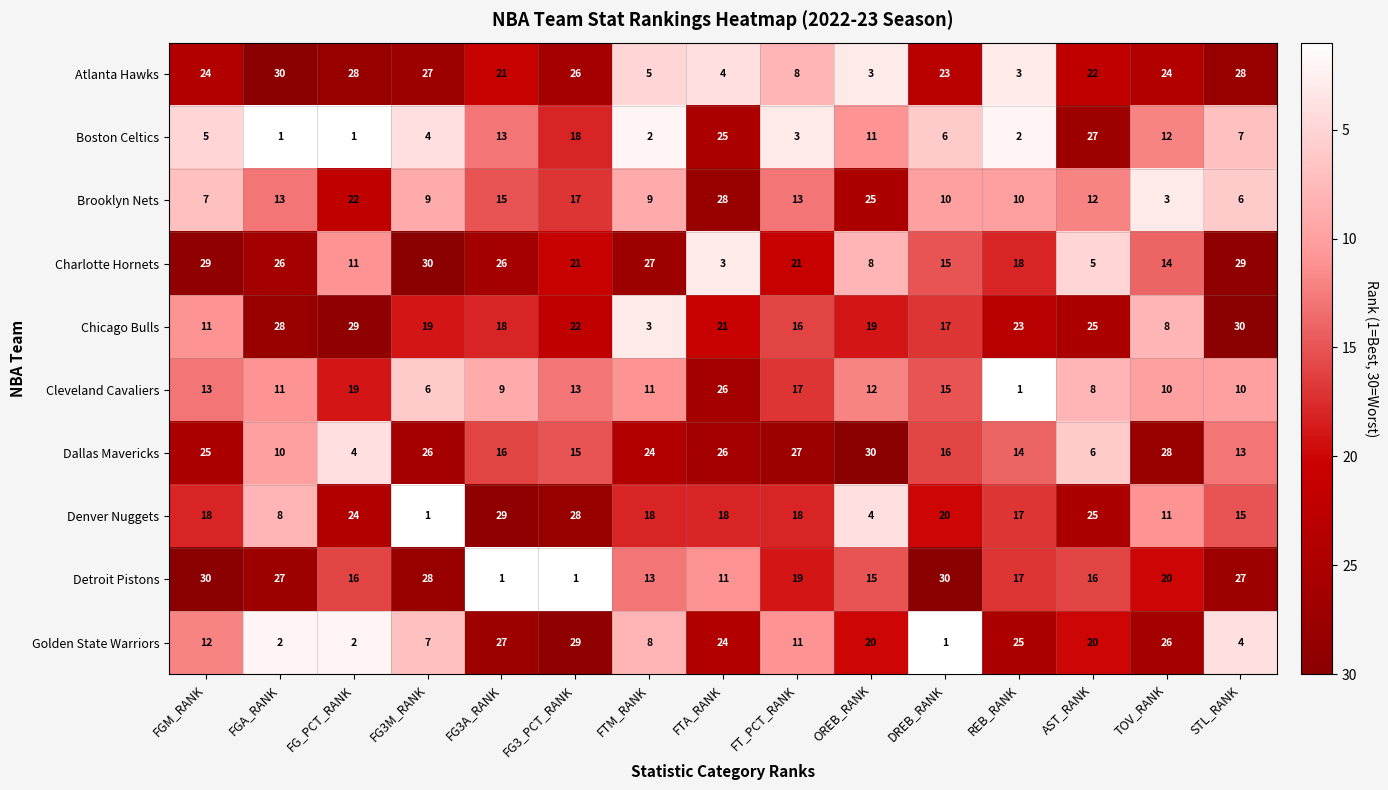

How many categories are shown in the chart?

15